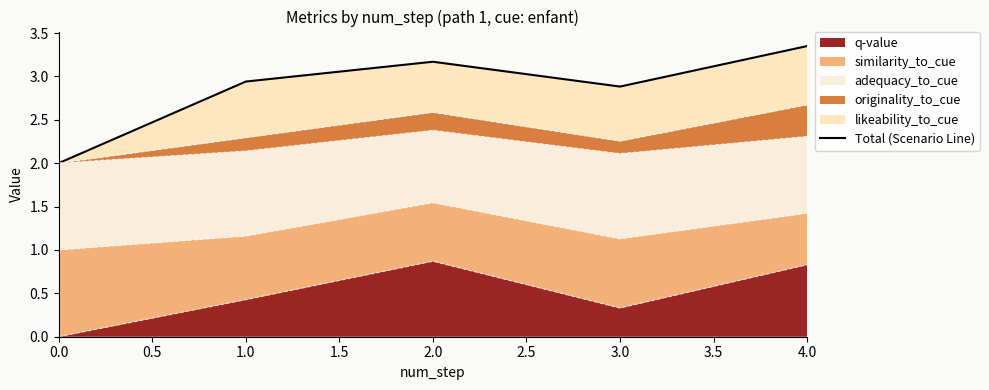

Reading right to left, list all the values displayed in this chart.

3.3	2.9	3.2	2.9	2.0